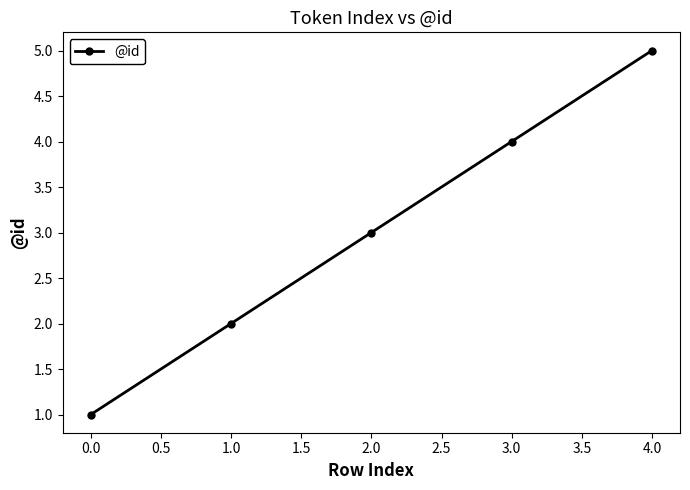

True or false: there are more than 0 points higher than both neighbors.

False